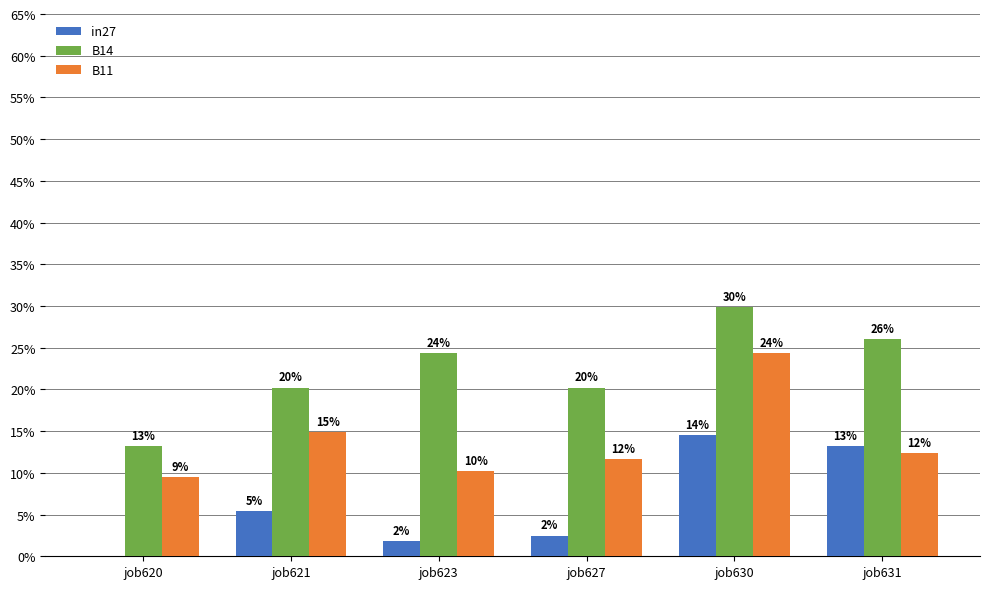

At which category is the sum across all series the highest?

job630